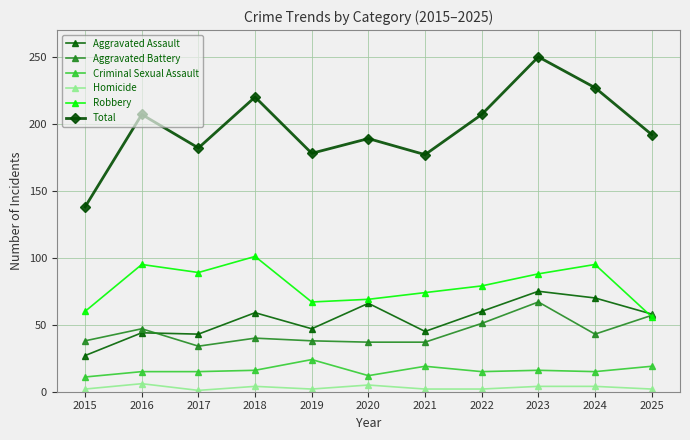

Is the value of Homicide at 2015 greater than the value of Aggravated Assault at 2022?

No